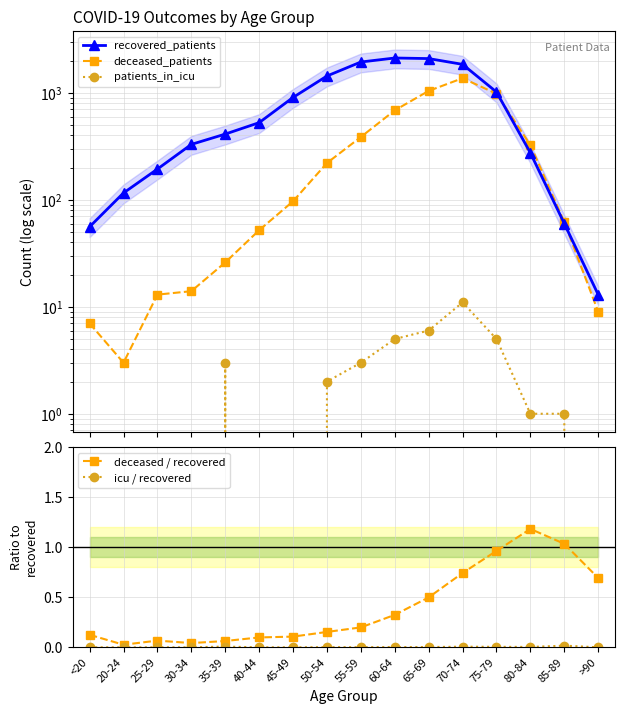

Reading left to right, extract all data points from this chart.

recovered_patients: 56.0	116.0	194.0	330.0	412.0	527.0	907.0	1439.0	1945.0	2120.0	2094.0	1849.0	1020.0	275.0	60.0	13.0
deceased_patients: 7.0	3.0	13.0	14.0	26.0	52.0	97.0	221.0	387.0	687.0	1044.0	1372.0	982.0	325.0	62.0	9.0
patients_in_icu: 0.0	0.0	0.0	0.0	3.0	0.0	0.0	2.0	3.0	5.0	6.0	11.0	5.0	1.0	1.0	0.0
deceased / recovered: 0.1	0.0	0.1	0.0	0.1	0.1	0.1	0.2	0.2	0.3	0.5	0.7	1.0	1.2	1.0	0.7
icu / recovered: 0.0	0.0	0.0	0.0	0.0	0.0	0.0	0.0	0.0	0.0	0.0	0.0	0.0	0.0	0.0	0.0